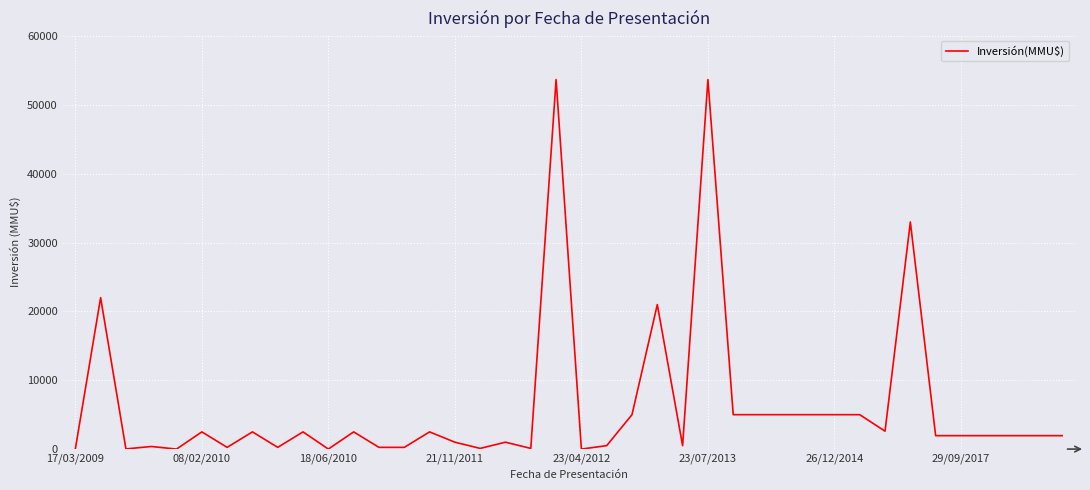

Does the chart have visible grid lines?

Yes